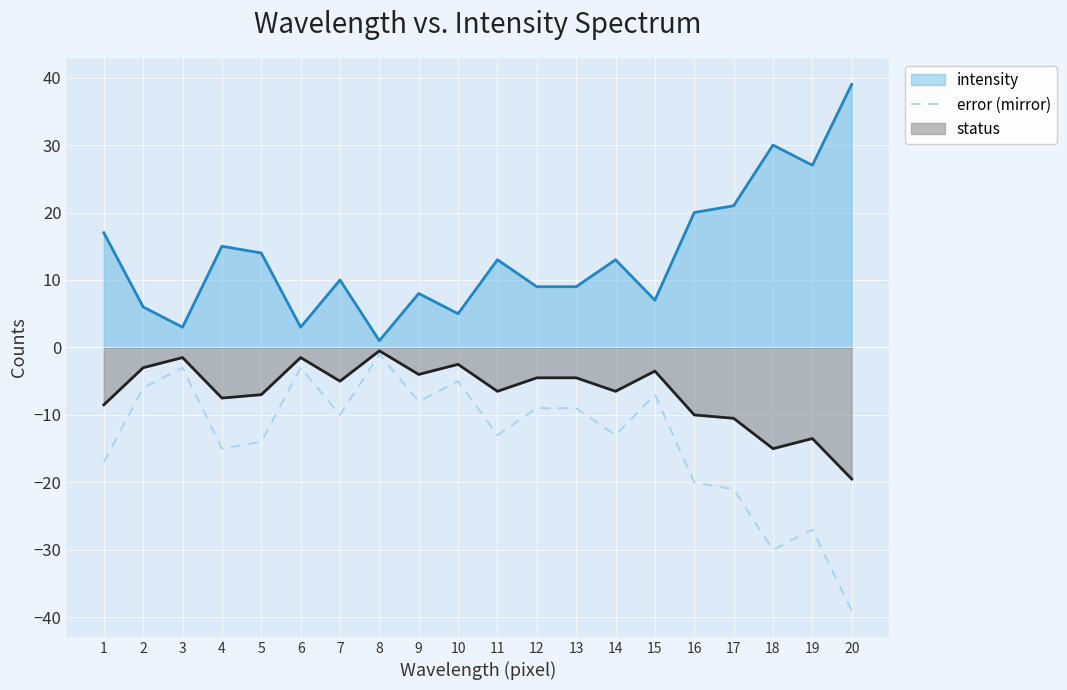

Rank the series by their average value, from highest to lowest.

intensity, status, error (mirror)